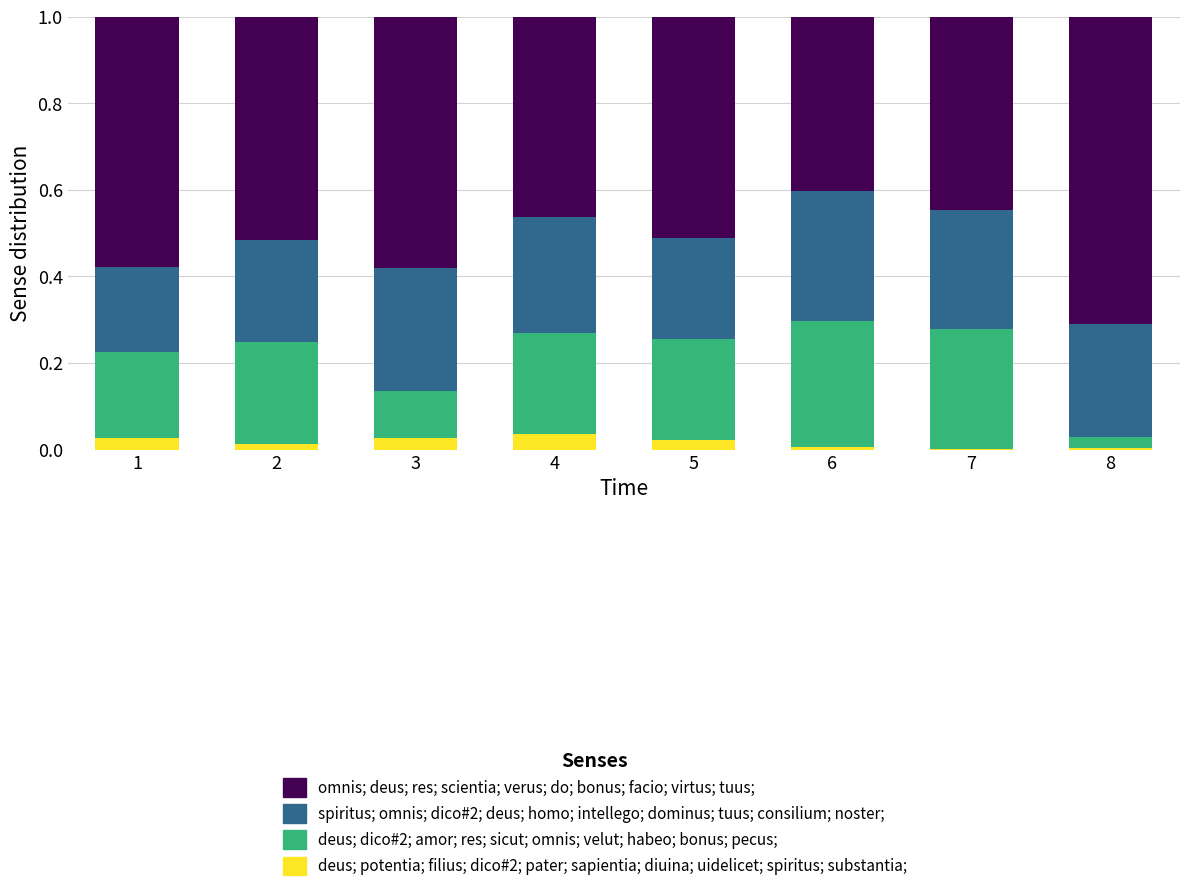

The value of spiritus; omnis; dico#2; deus; homo; intellego; dominus; tuus; consilium; noster; at 5 is 0.2. True or false?

True